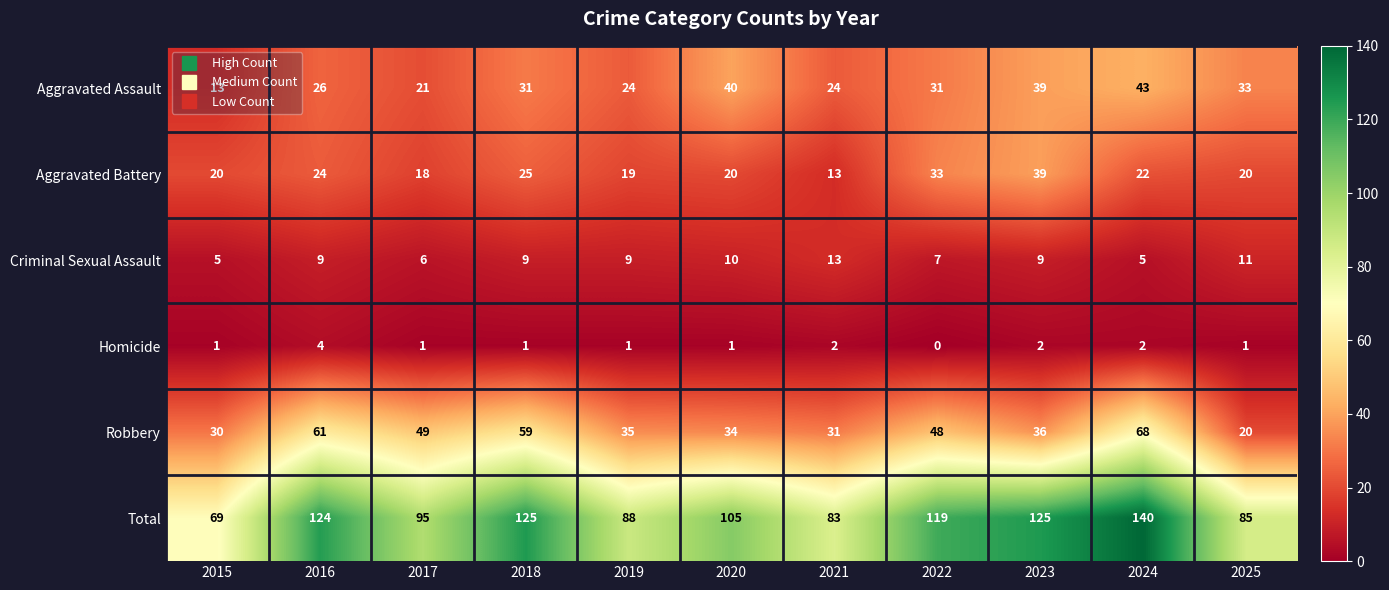

The Aggravated Battery series shows 55 at 2023. True or false?

False